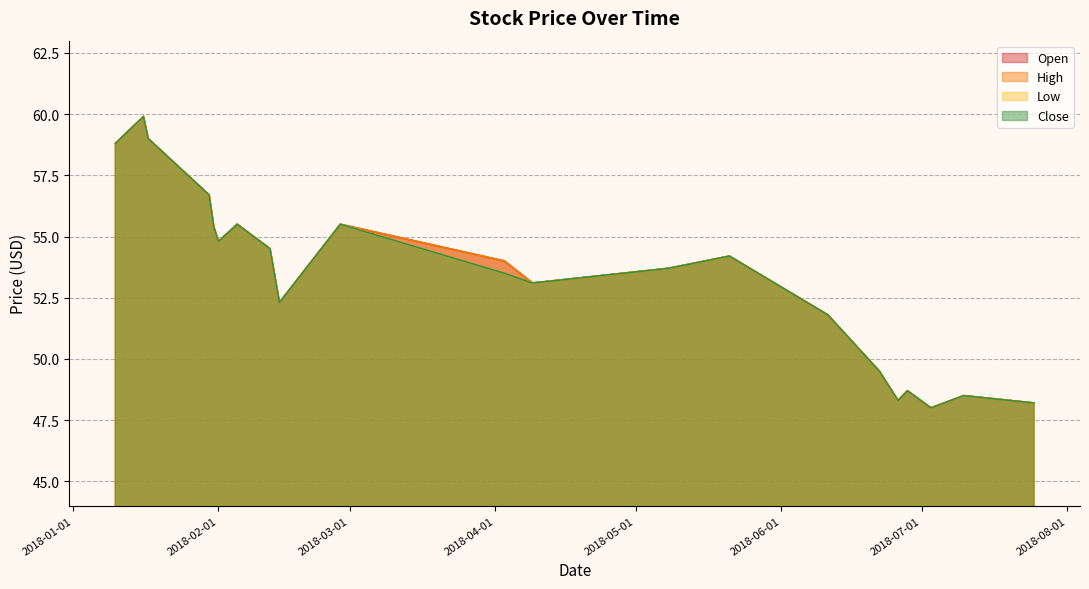

How many lines are shown in the chart?

4